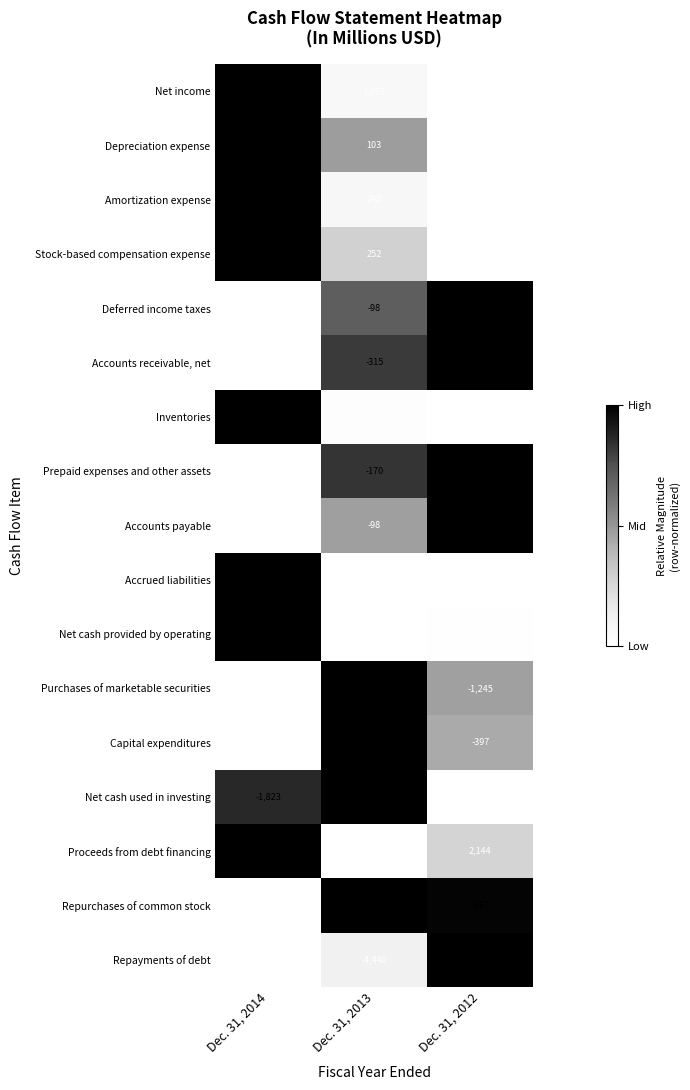

What is the difference between the maximum and second lowest values in the Net cash provided by operating series?

9623